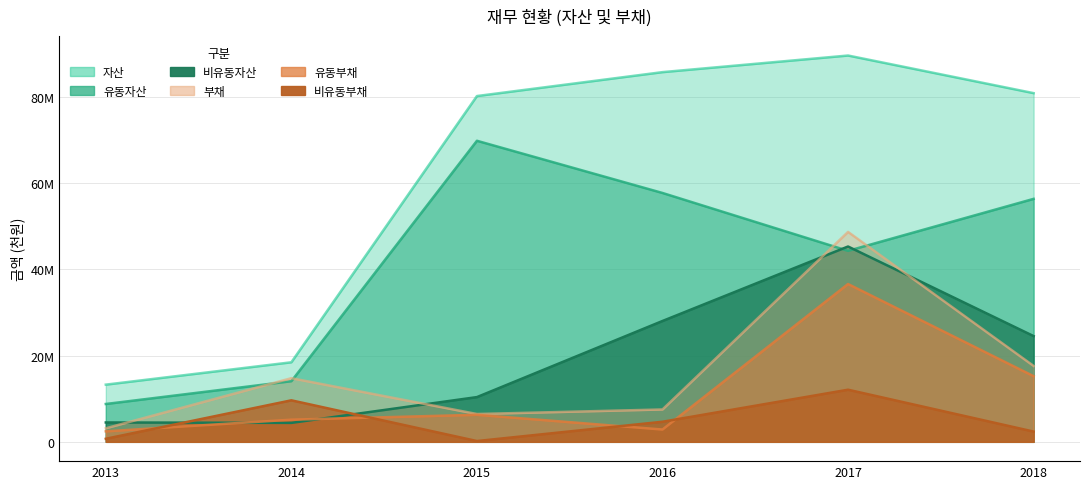

True or false: 비유동자산 has more than 0 interior local peaks.

True